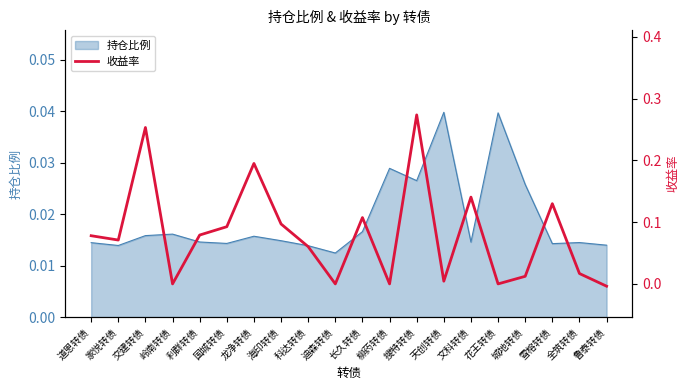

At which label does the data first exceed 0?

道恩转债